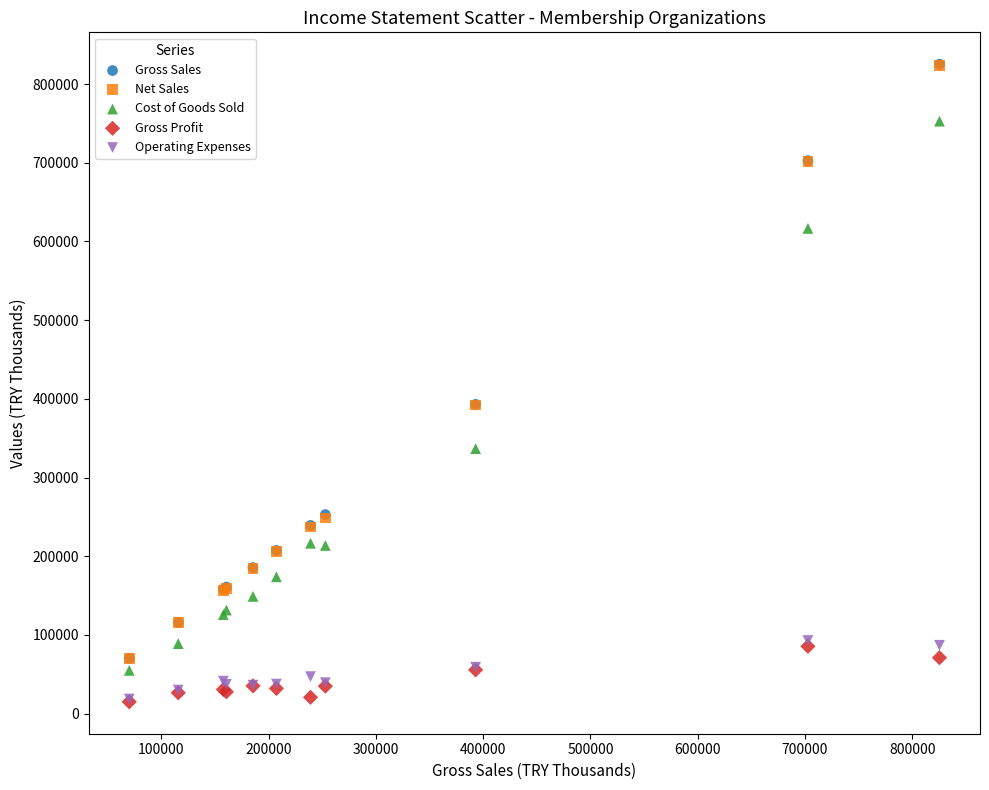

What are all the series names shown in the legend?

Gross Sales, Net Sales, Cost of Goods Sold, Gross Profit, Operating Expenses